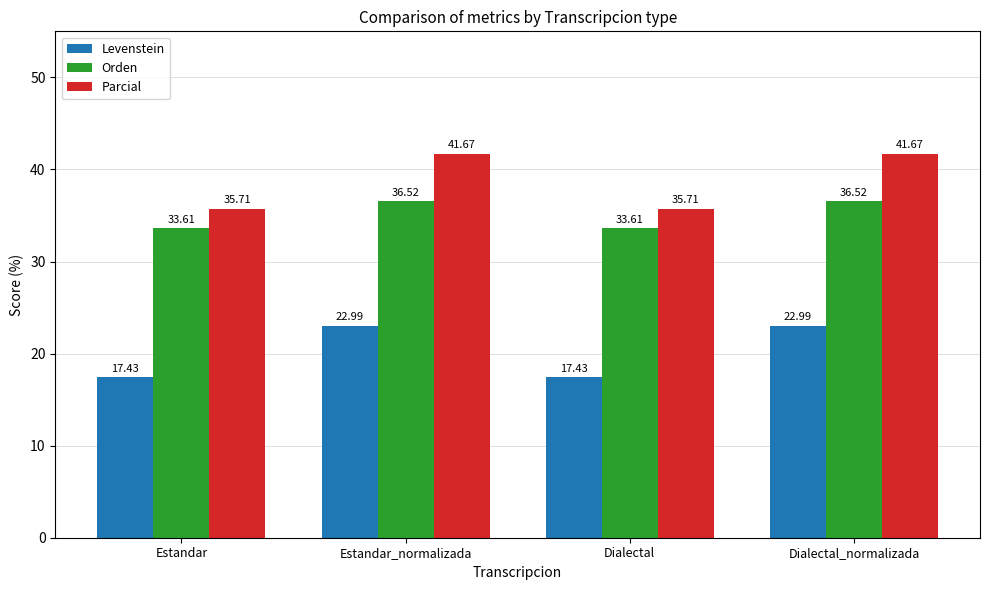

Rank the series at Dialectal from lowest to highest value.

Levenstein, Orden, Parcial